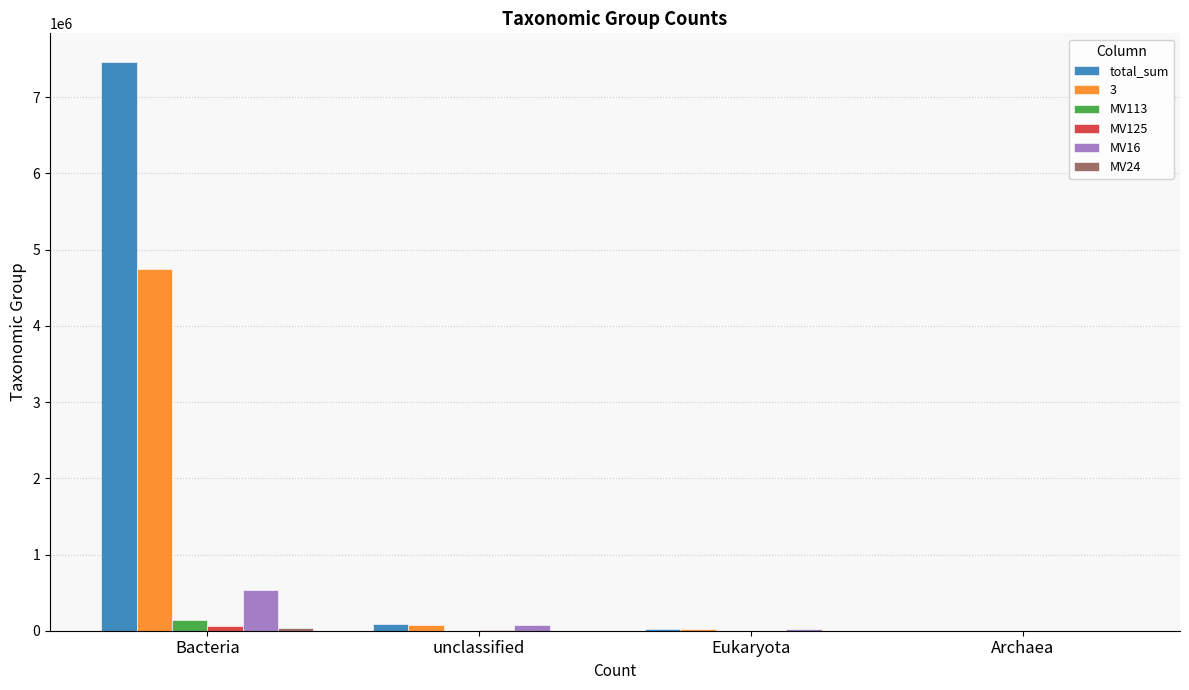

At which category is the sum across all series the highest?

Bacteria